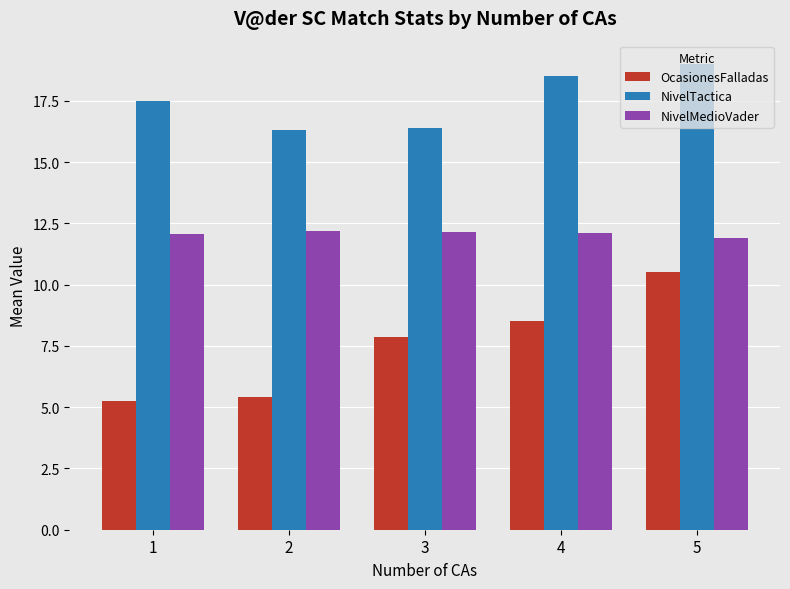

Are the bars horizontal?

No